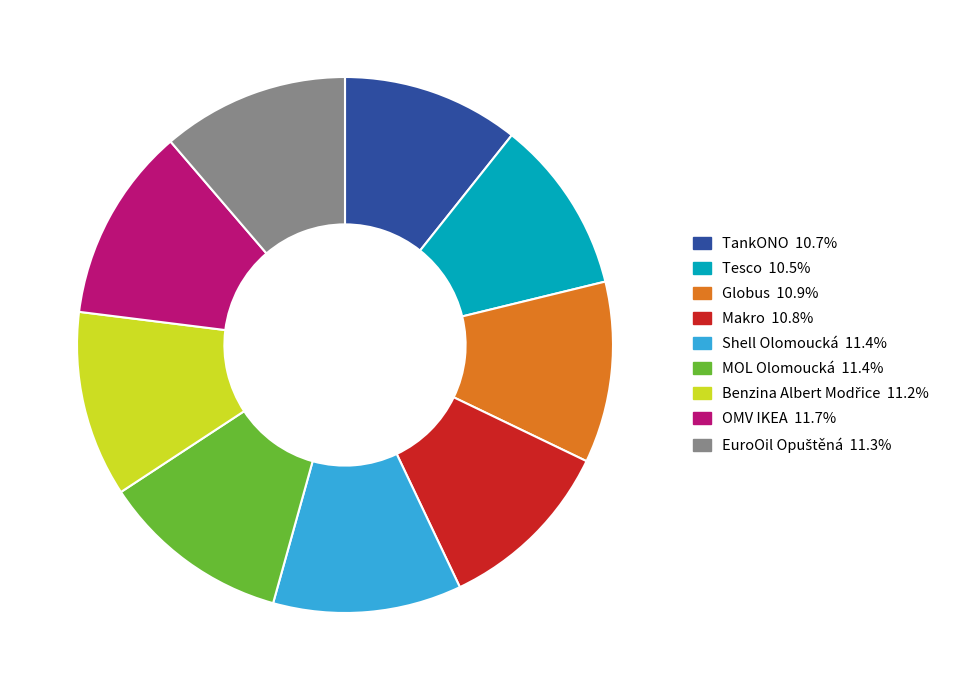

Count the number of slices in the pie.

9